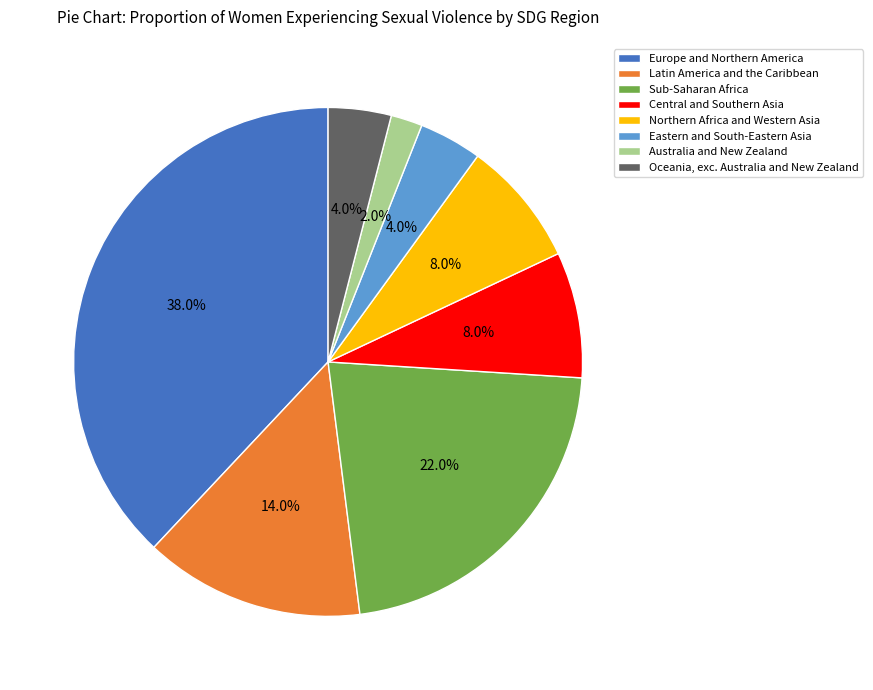

What percentage is the Northern Africa and Western Asia slice, to the nearest percent?

8%